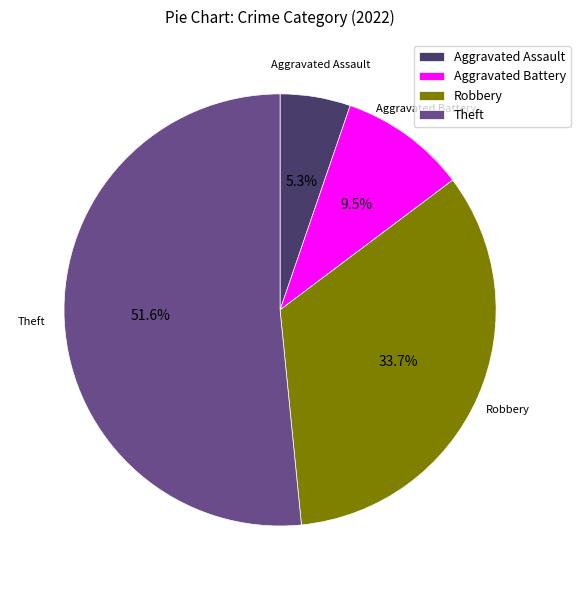

Approximately how many times larger is the value at Theft compared to Robbery?

1.5